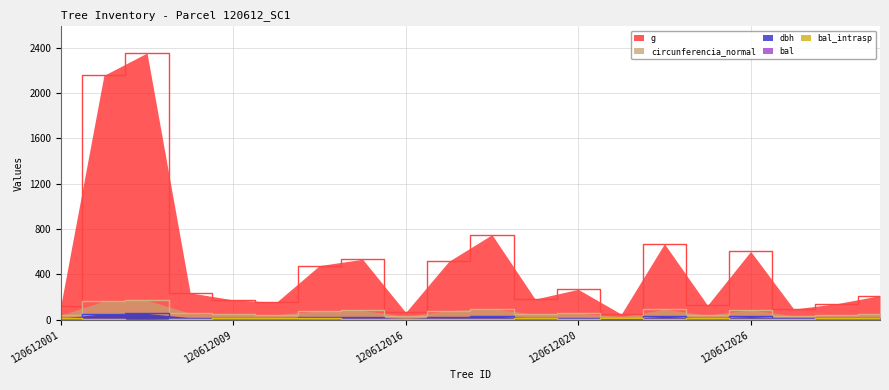

In g, how many points are lower than both neighbors (excluding endpoints)?

6